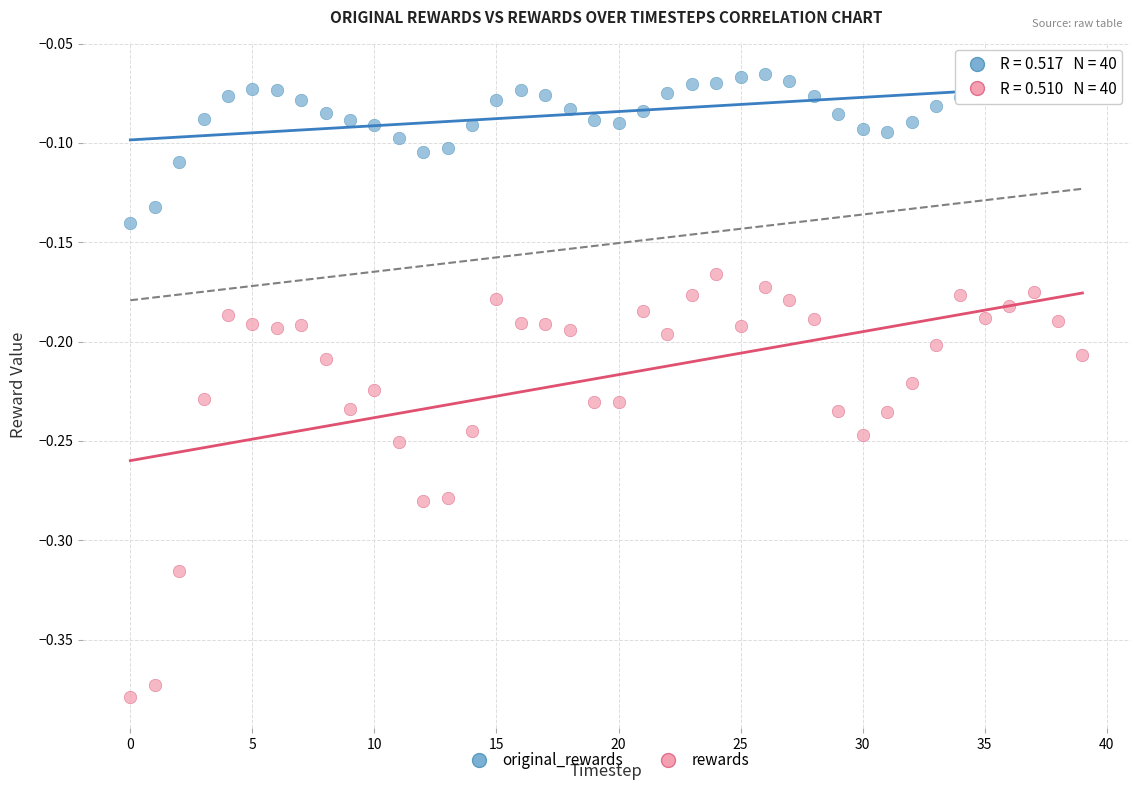

Which series reaches the maximum Y coordinate?

original_rewards